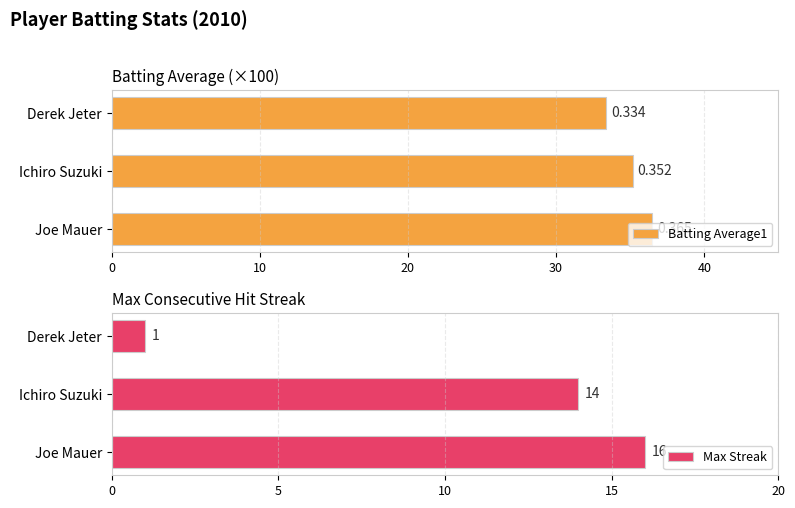

List the labels in order of Max Streak value, smallest first.

Derek Jeter, Ichiro Suzuki, Joe Mauer